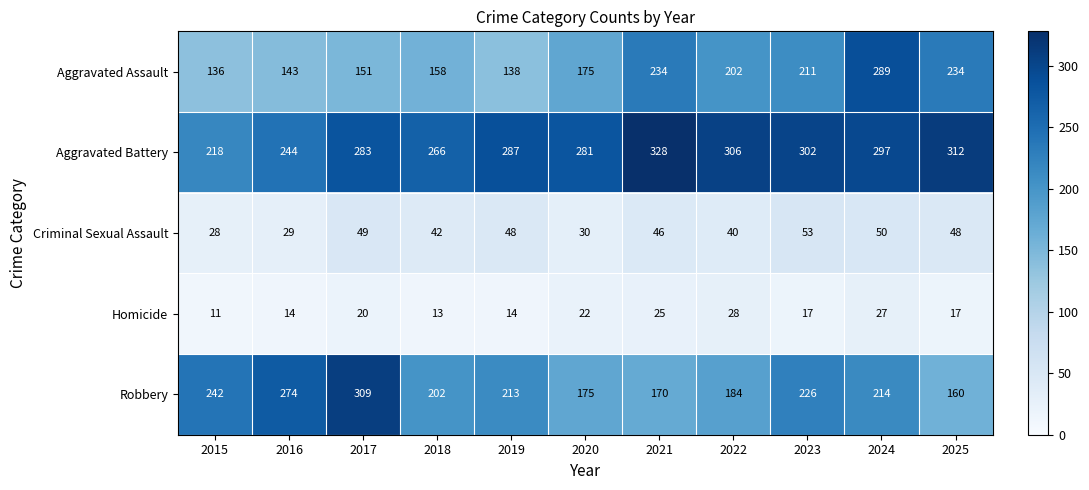

Read the Homicide value at 2025, to the nearest 10.

20